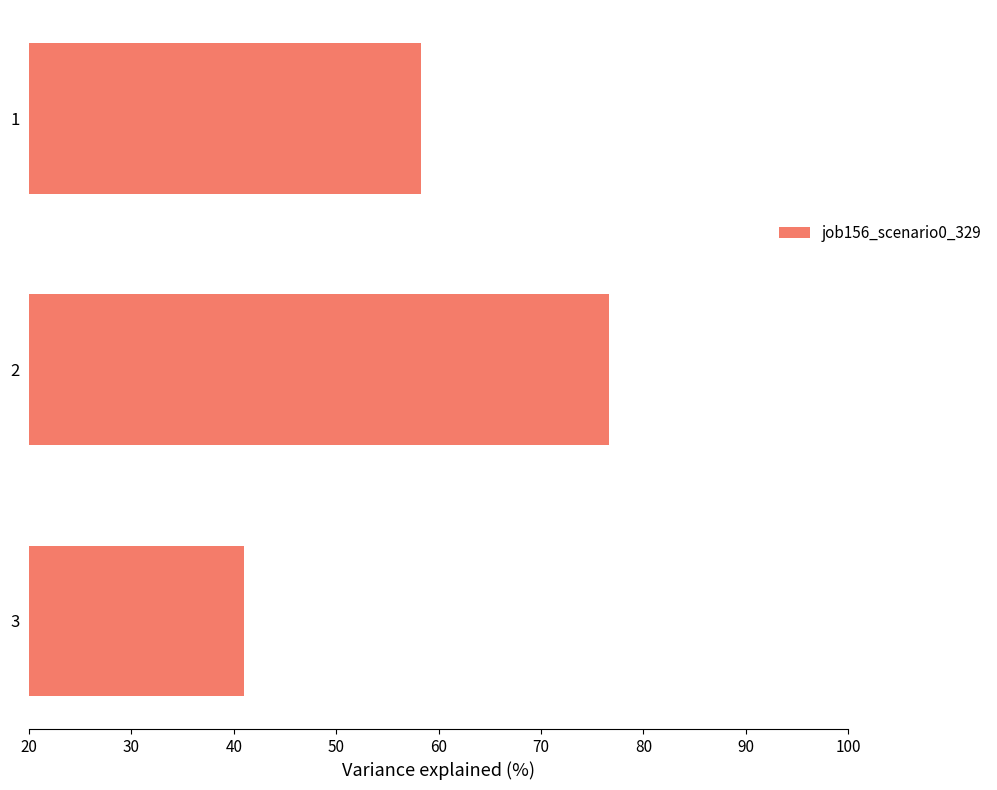

Reading bottom to top, transcribe all the data shown in this chart.

3=41.0	2=76.6	1=58.3